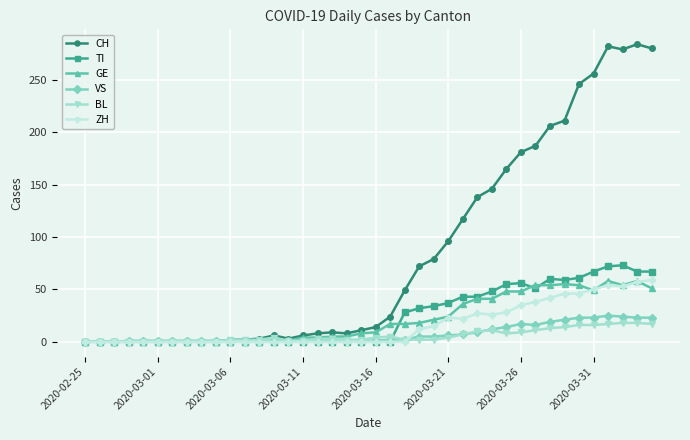

Which series has the largest range (max minus min)?

CH